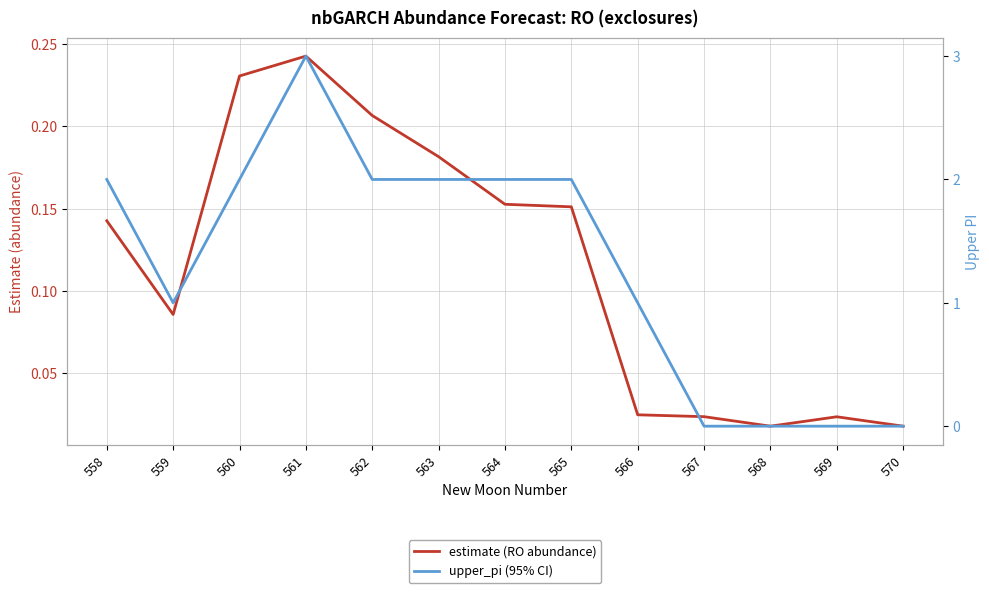

True or false: estimate (RO abundance) has a value of 0.1 at 559.

True